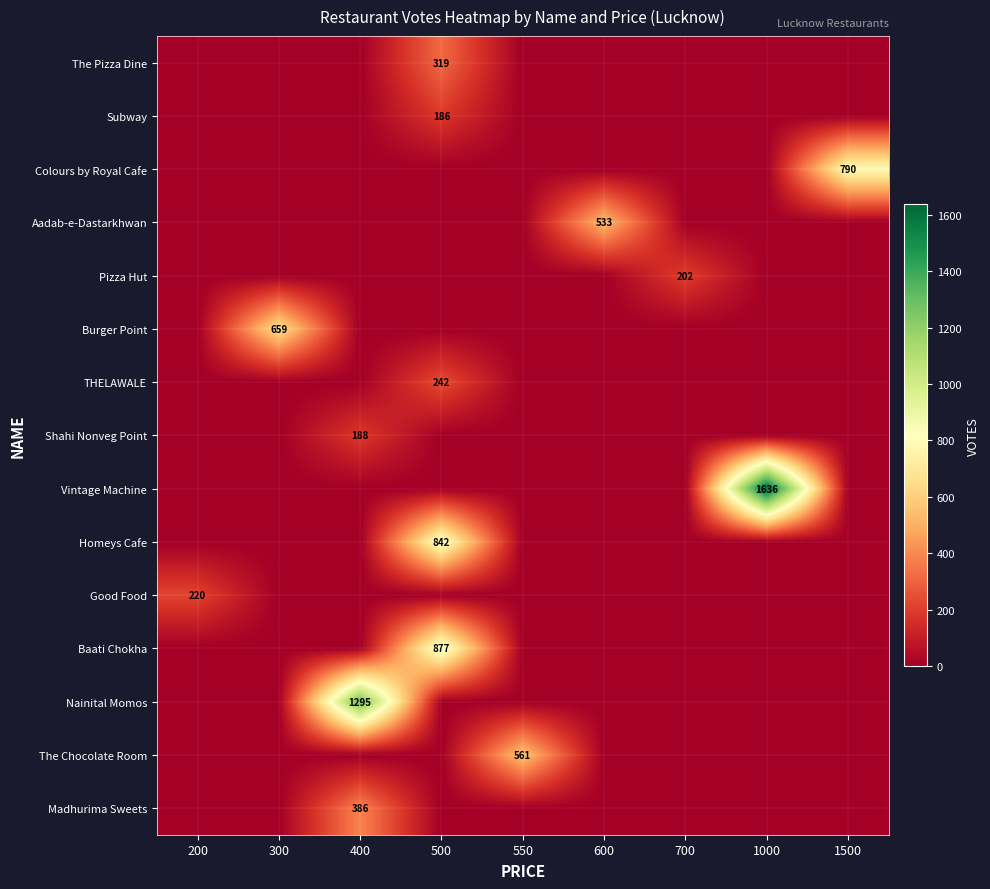

The value of Nainital Momos at 400 is 1295. True or false?

True